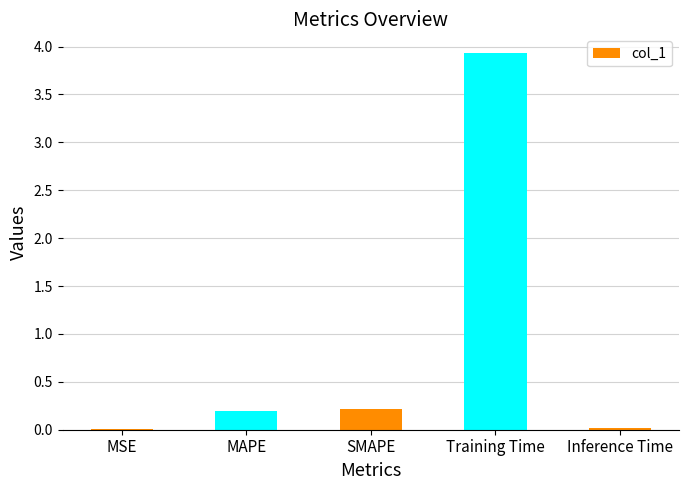

What is the sum of all values?

4.4